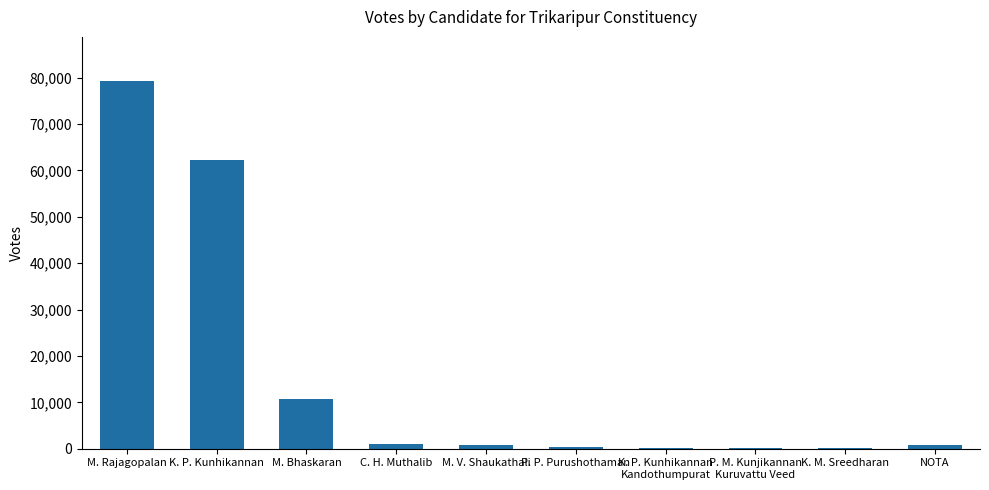

What is the maximum value shown in the chart?

79286